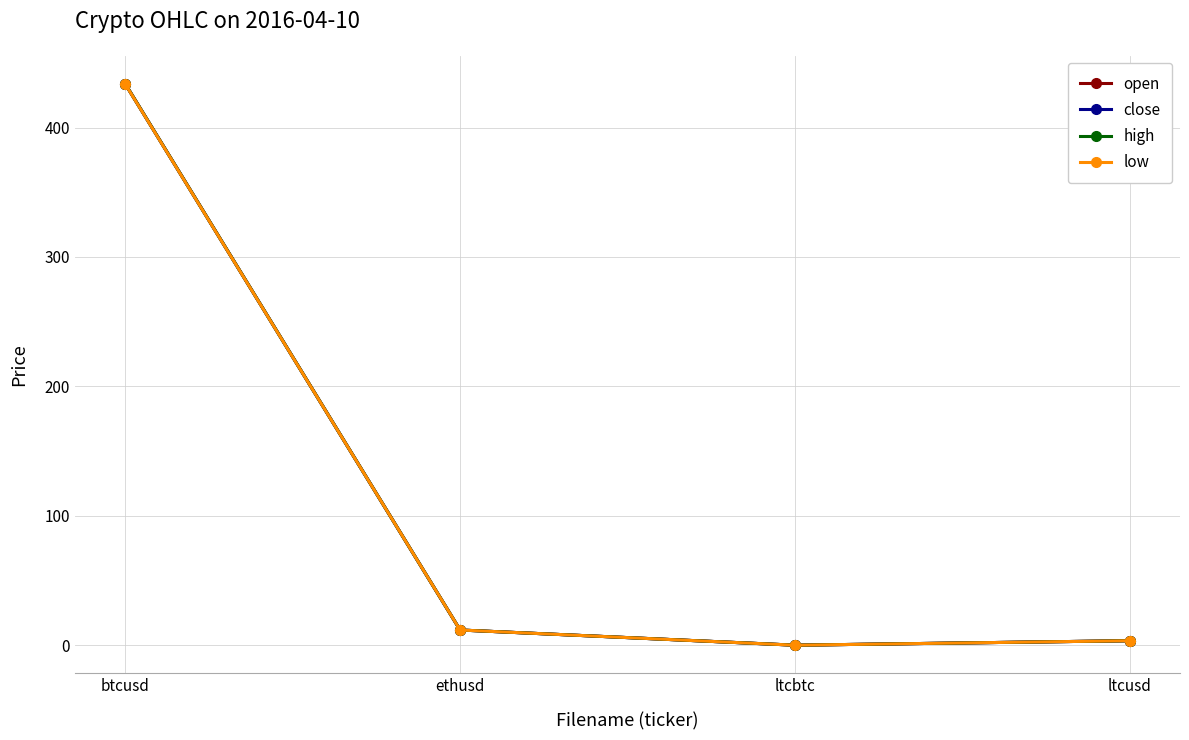

What is the difference between the low values at ltcusd and btcusd?

430.1